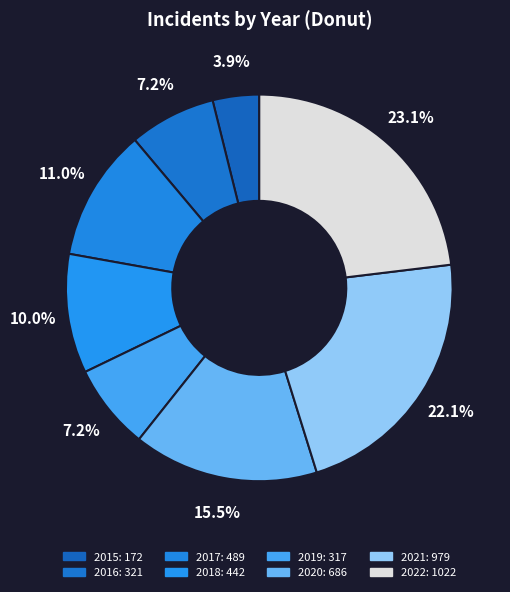

True or false: 2022 accounts for 23% of the total.

True